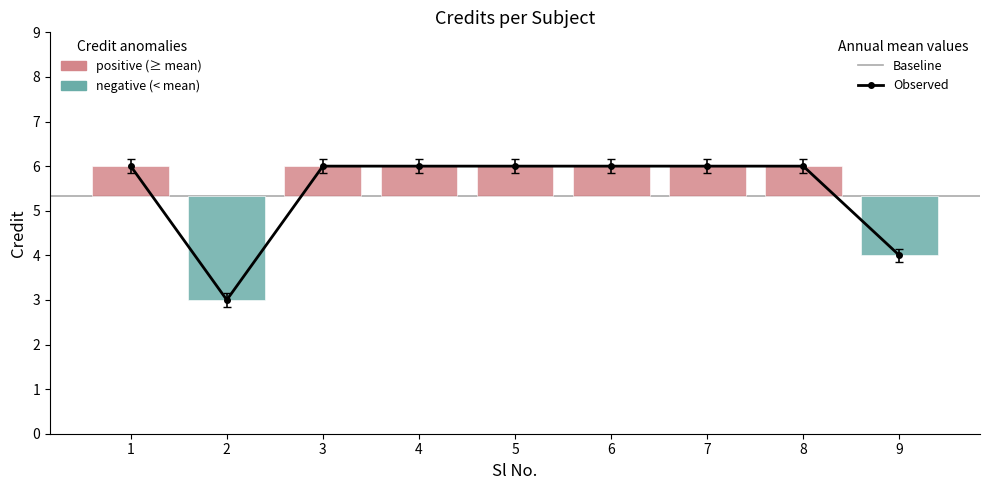

How many values are between 6 and 7?

7